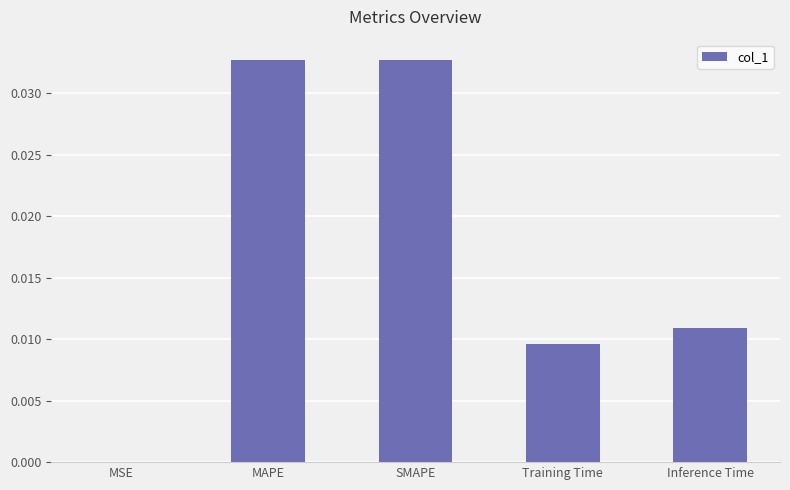

Is it true that the value at MSE is 0.0?

True